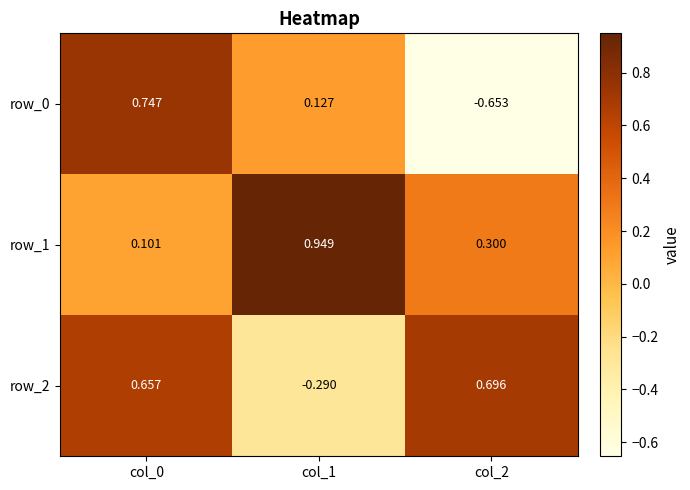

List the series in order of their peak value, highest first.

row_1, row_0, row_2